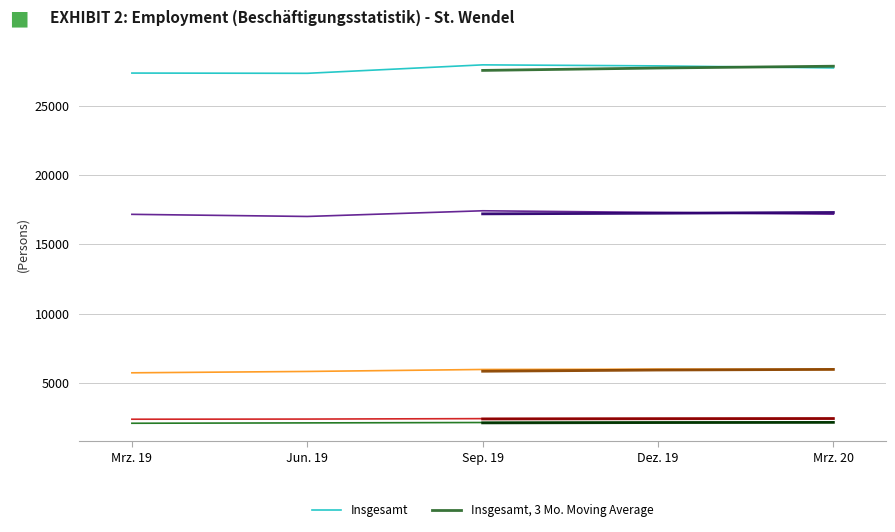

What is the average value of the Mrz. 20 series?

11088